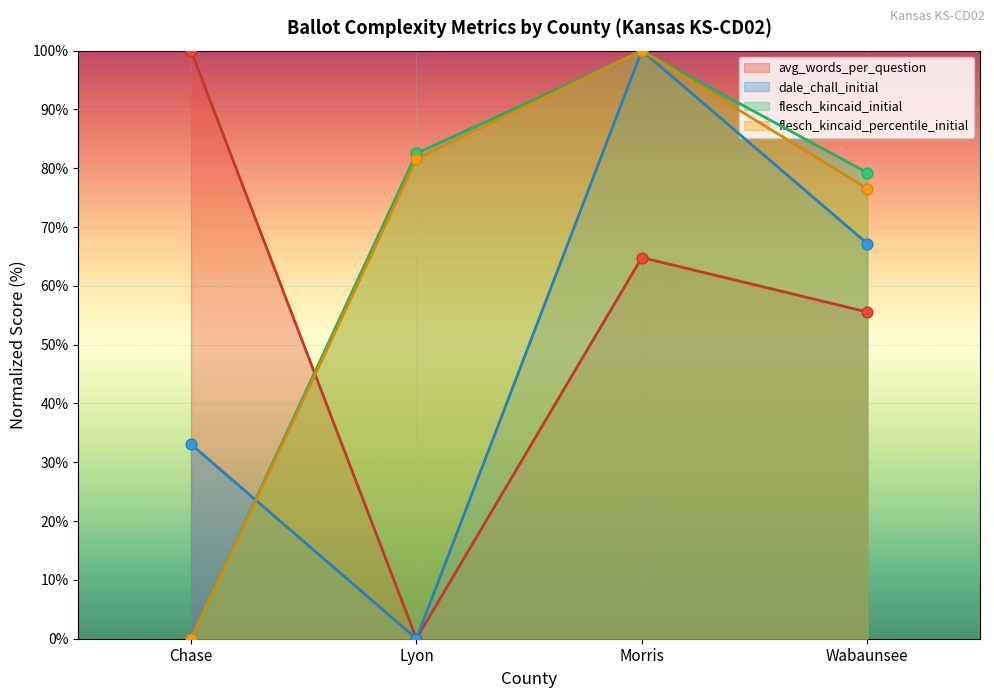

Which series reaches the minimum Y coordinate?

avg_words_per_question